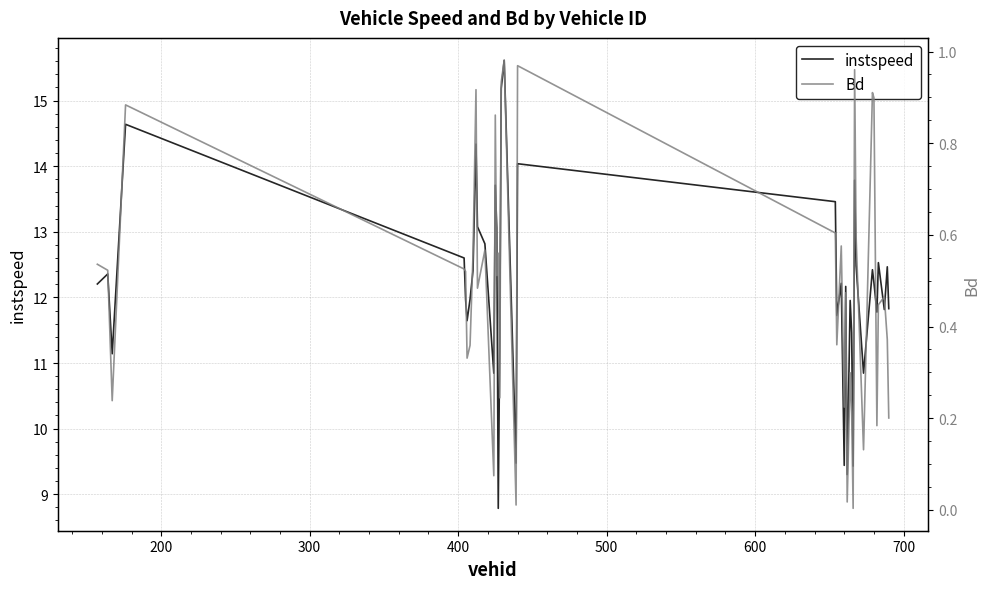

How many lines are shown in the chart?

2